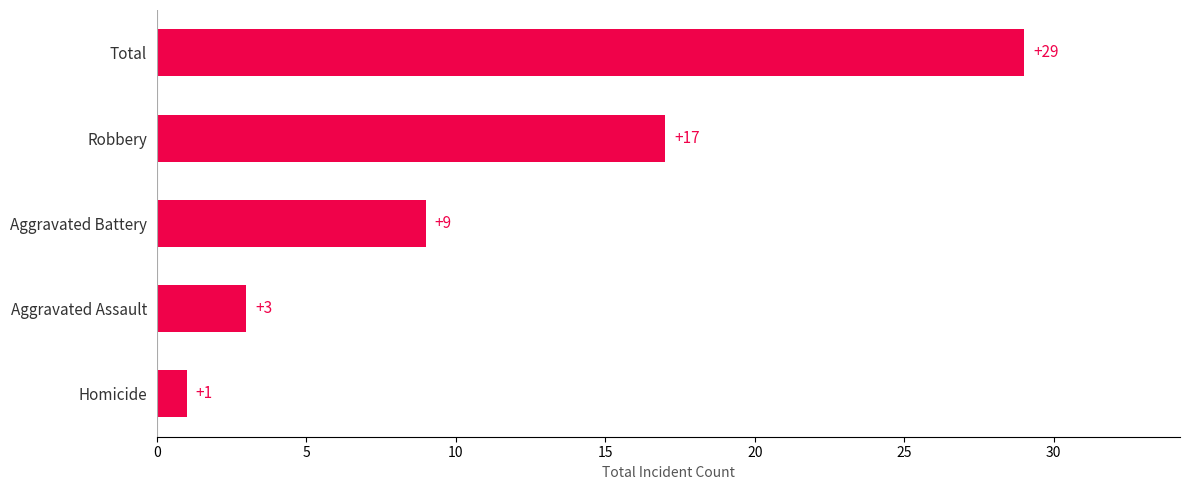

Does the chart contain any negative values?

No